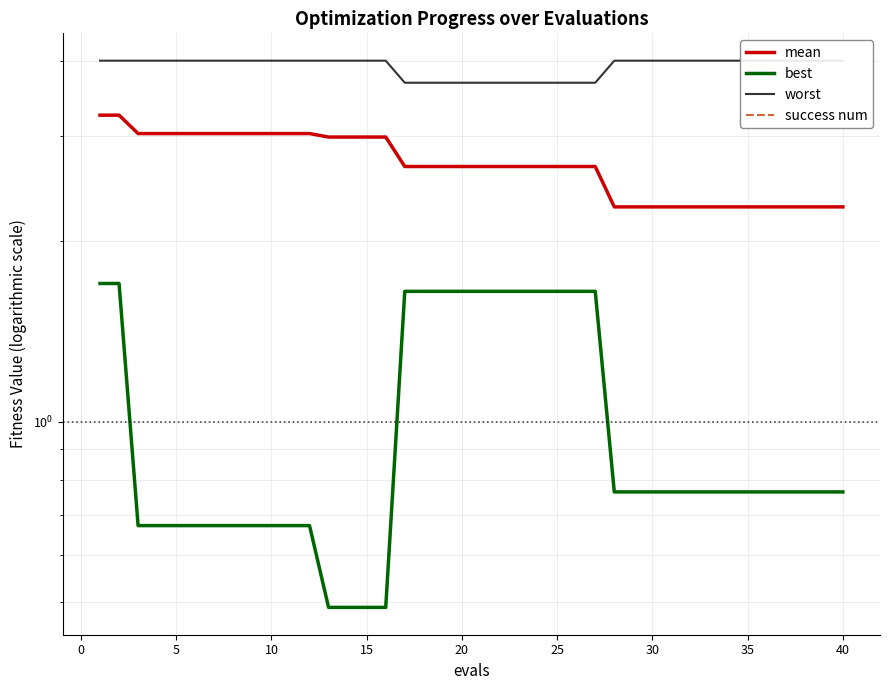

What are all the series names shown in the legend?

mean, best, worst, success num